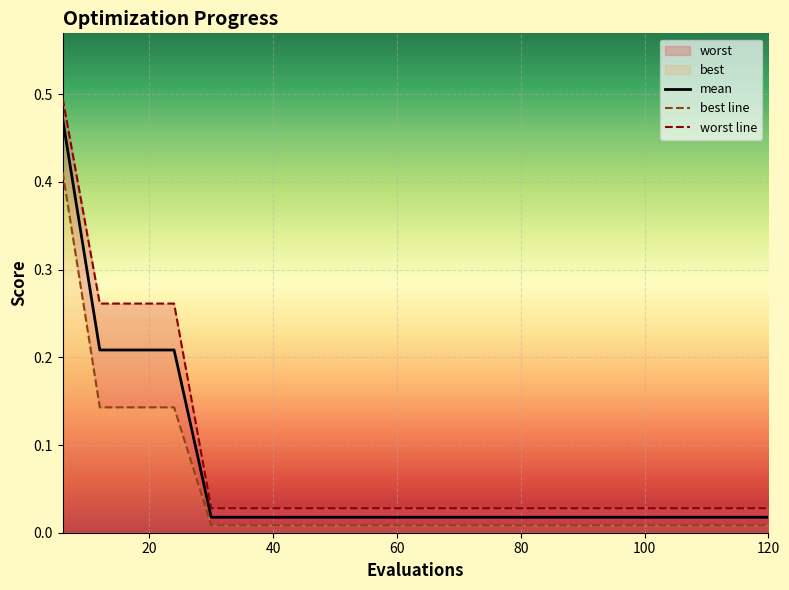

What is the label of the 6th point from the left?

100